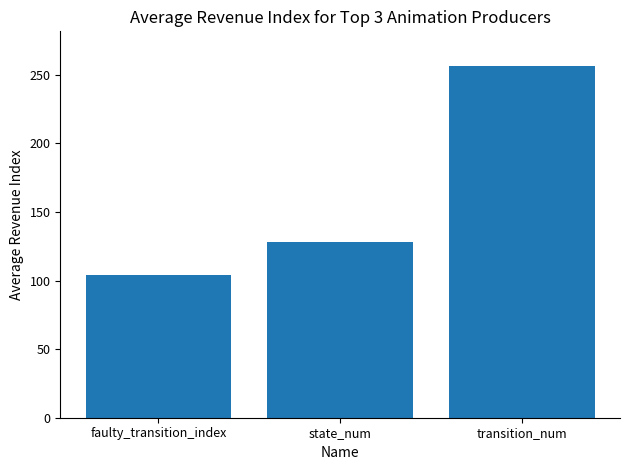

What is the label of the 2nd bar from the right?

state_num